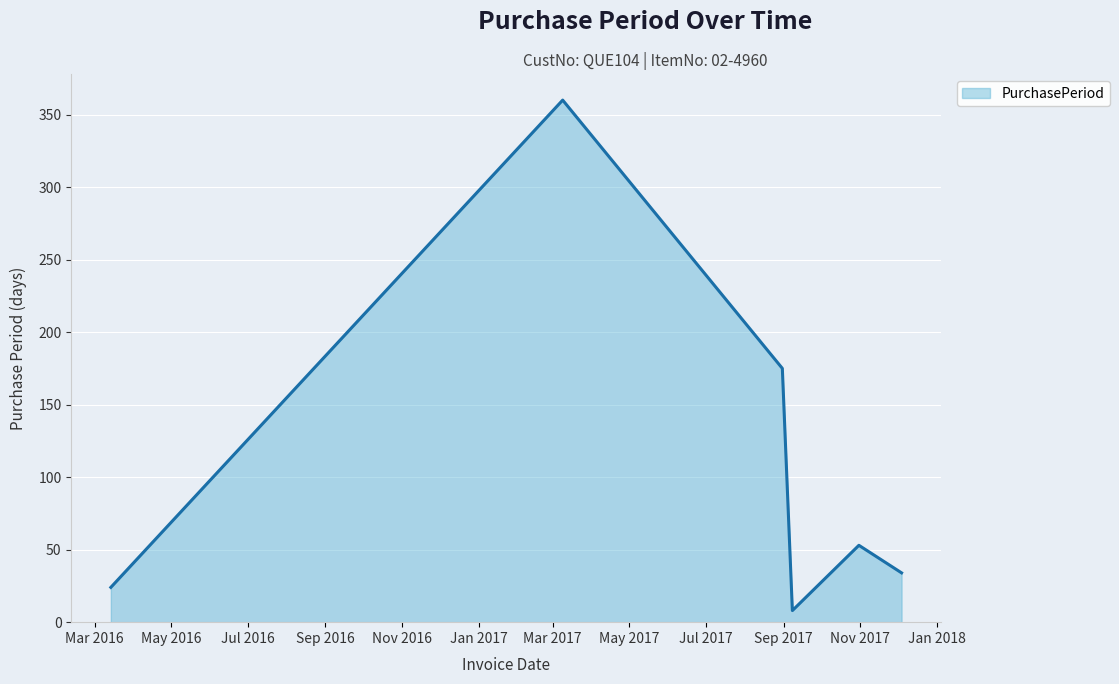

How many interior local peaks (higher than both neighbors) does the data have?

2